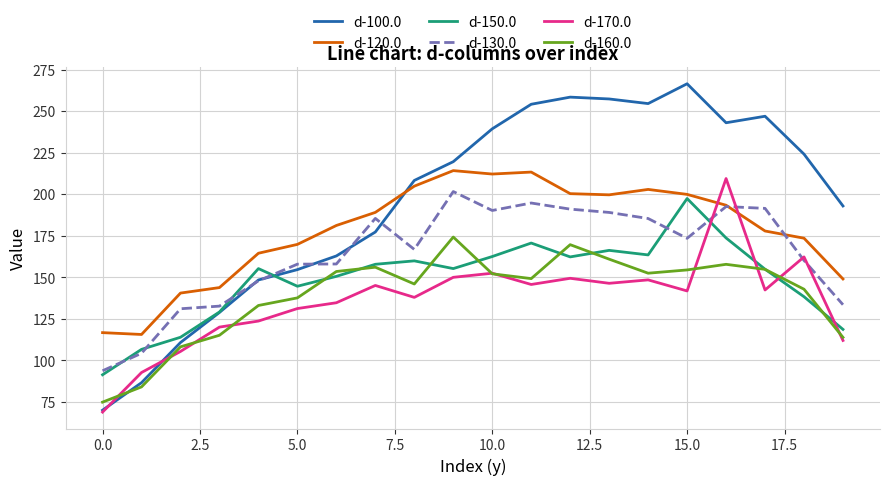

How many times do d-150.0 and d-170.0 cross each other?

4